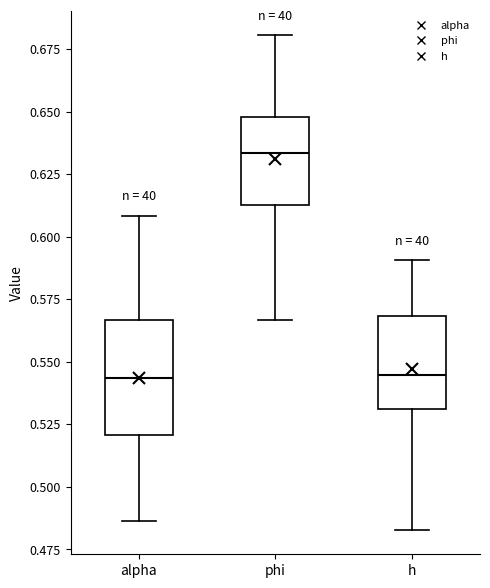

Comparing the boxes themselves (not the whiskers), which one is the tallest?

alpha